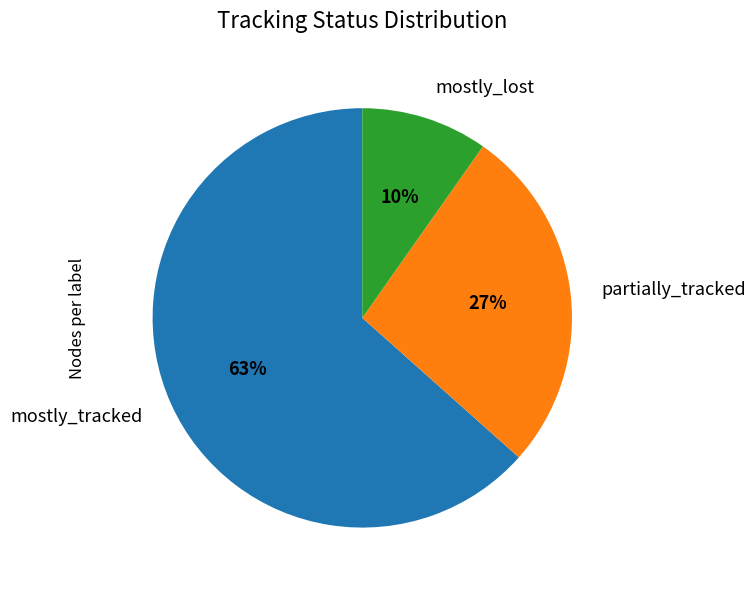

The mostly_tracked slice represents 63% of the pie. True or false?

True